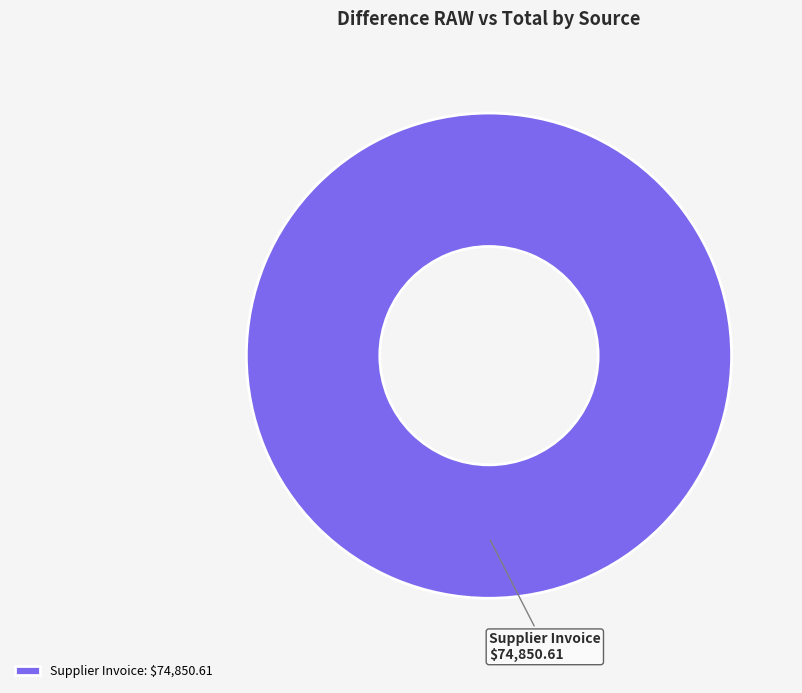

Does any single category account for the majority?

Yes